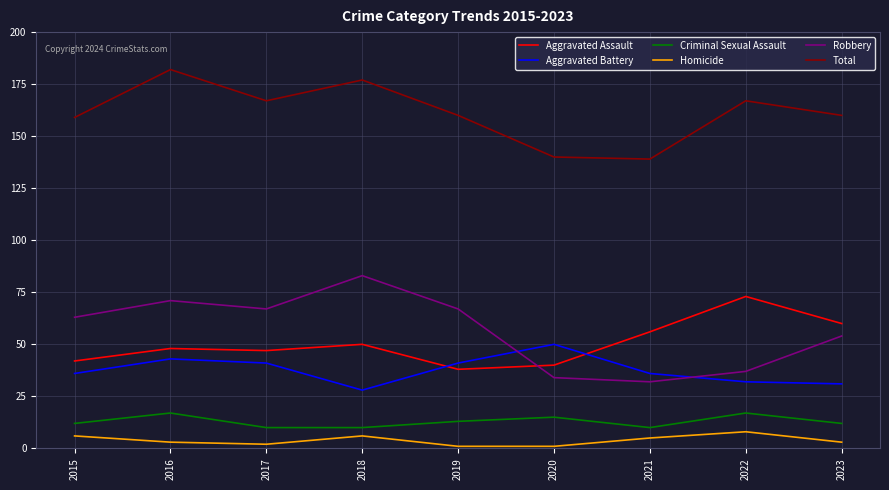

Between 2018 and 2023, which series saw the biggest shift?

Robbery